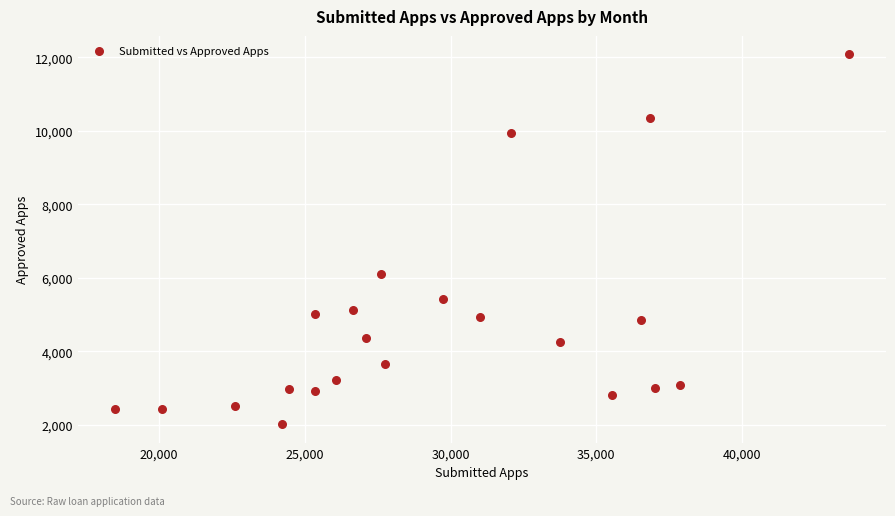

What Y value in the scatter plot is closest to 7050?

6095